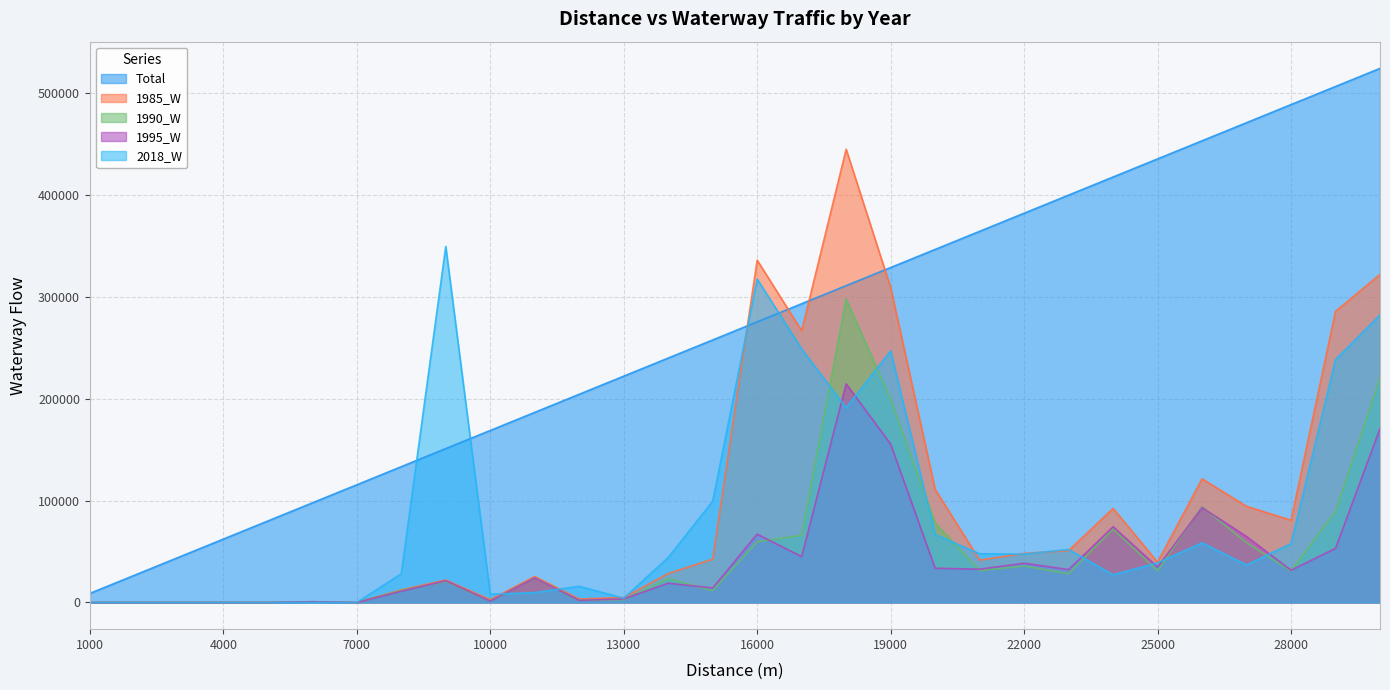

What is the difference between the highest and lowest values at 18000?

253994.0